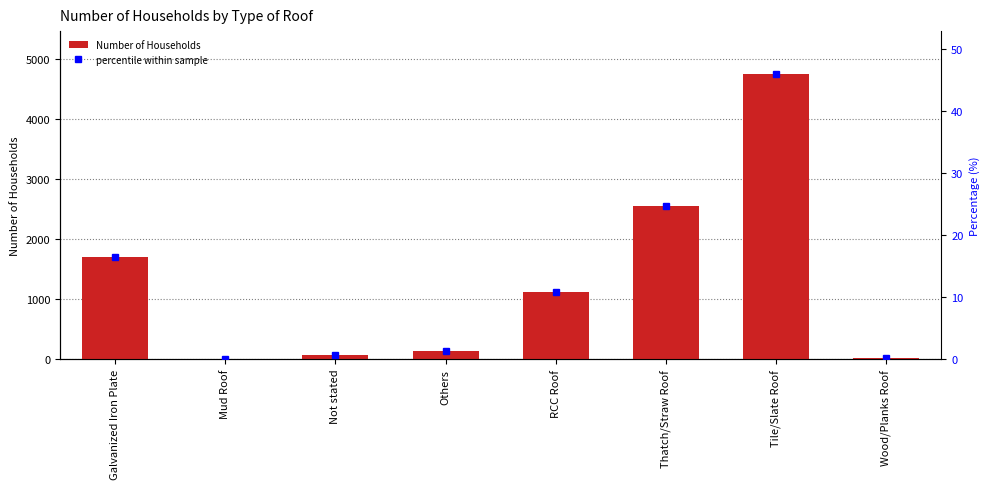

What is the value of the percentile within sample bar at the 1st from the left?

16.5